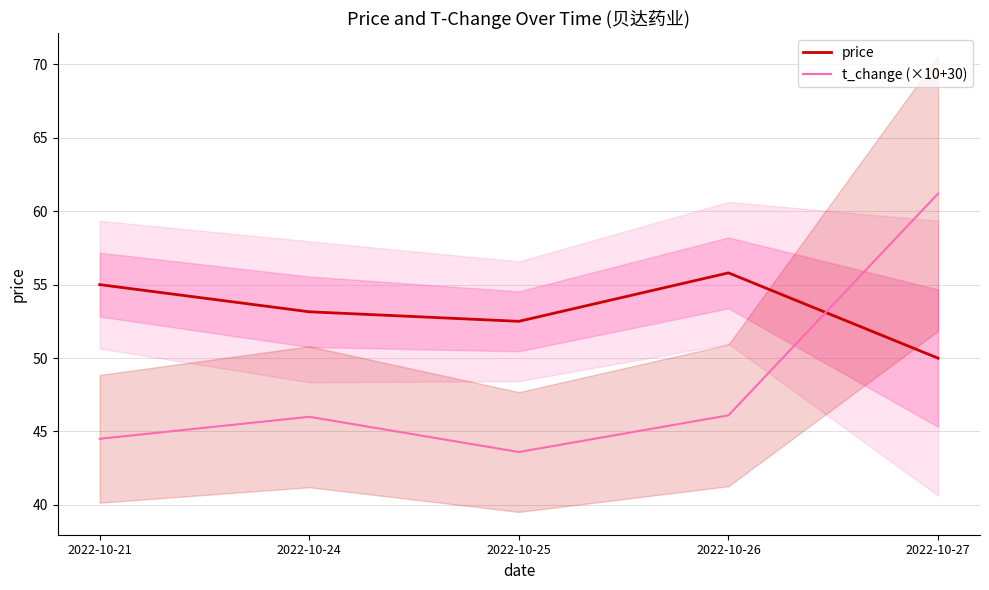

Which series has the widest spread of values?

t_change (×10+30)